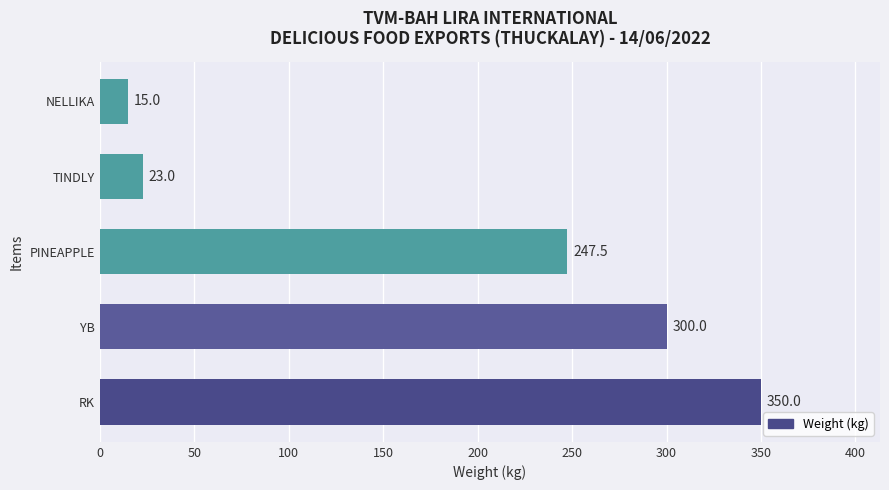

List the labels in order of value, smallest first.

NELLIKA, TINDLY, PINEAPPLE, YB, RK